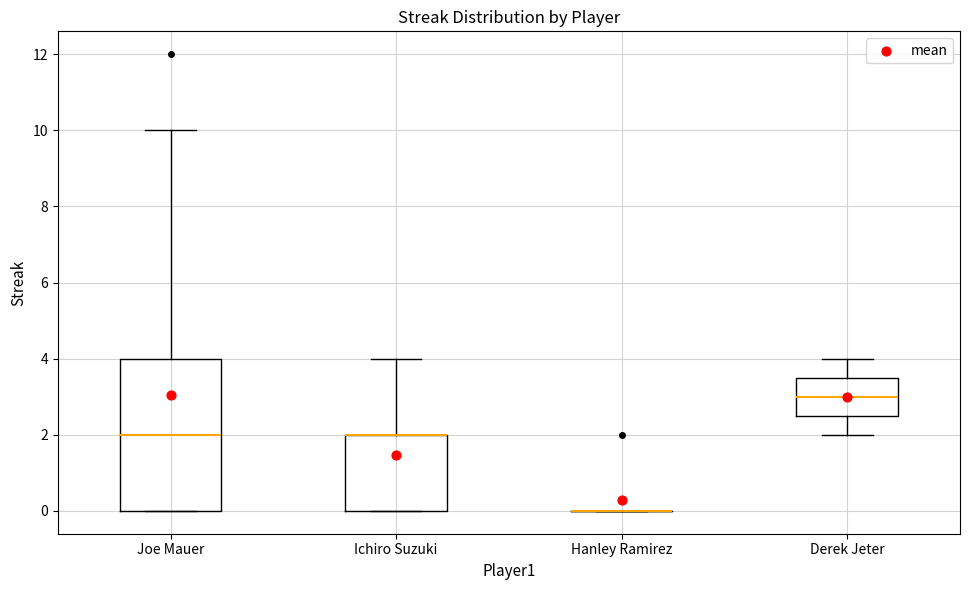

Reading left to right, transcribe this box plot: for each box, give where its median line is, the range the box spans, and where its two whiskers end, as read against the y-axis. The values are not printed on the chart, so give them approximately, as read against the axis.

Joe Mauer: median 2.0, box 0.0 to 4.0, whiskers 0.0 to 10.0
Ichiro Suzuki: median 2.0 (drawn on the box's upper edge), box 0.0 to 2.0, whiskers 0.0 to 4.0
Hanley Ramirez: box collapsed to a line at 0.0, whiskers 0.0 to 0.0
Derek Jeter: median 3.0, box 2.6 to 3.6, whiskers 2.0 to 4.0